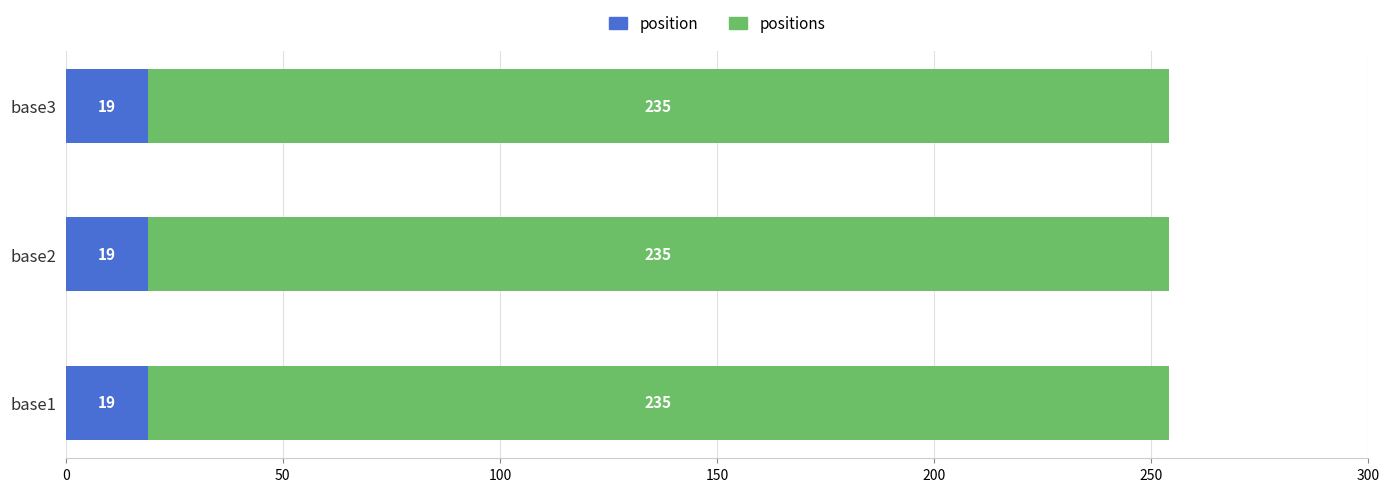

What is the total value across all series at base1?

254